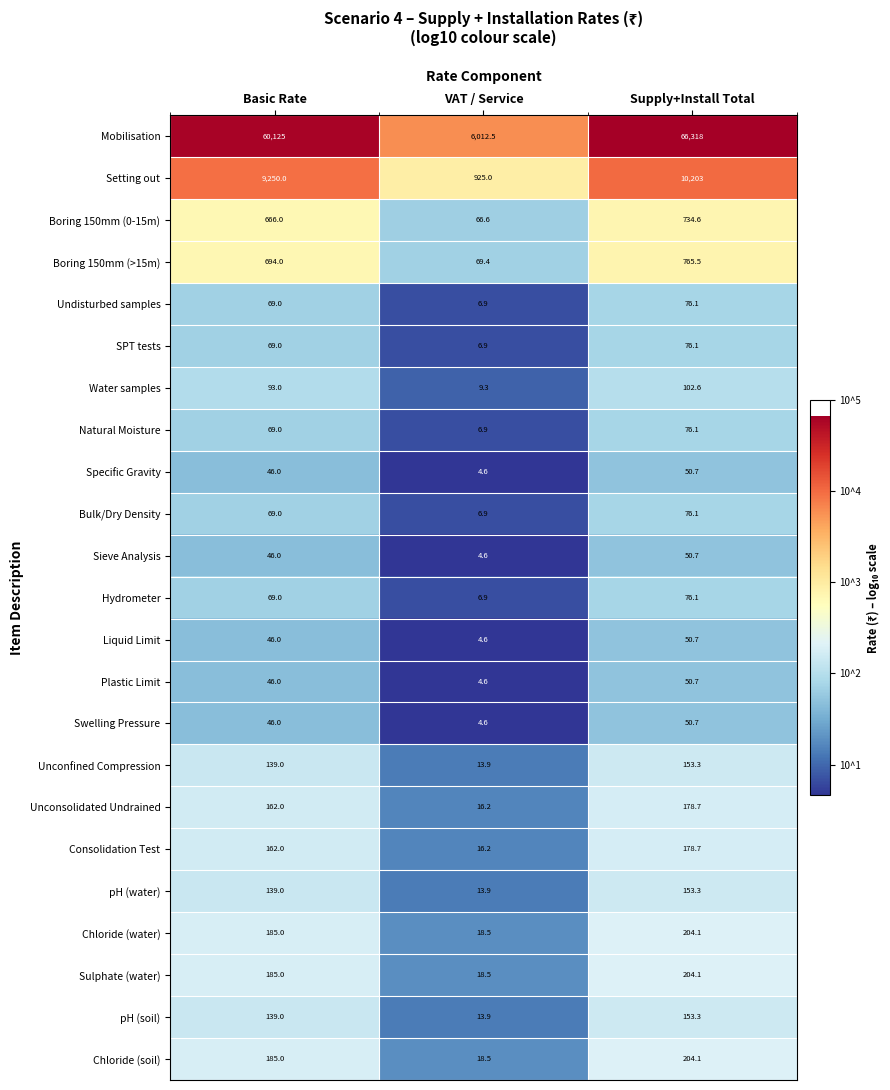

List the labels in order of pH (soil) value, largest first.

Supply+Install Total, Basic Rate, VAT / Service